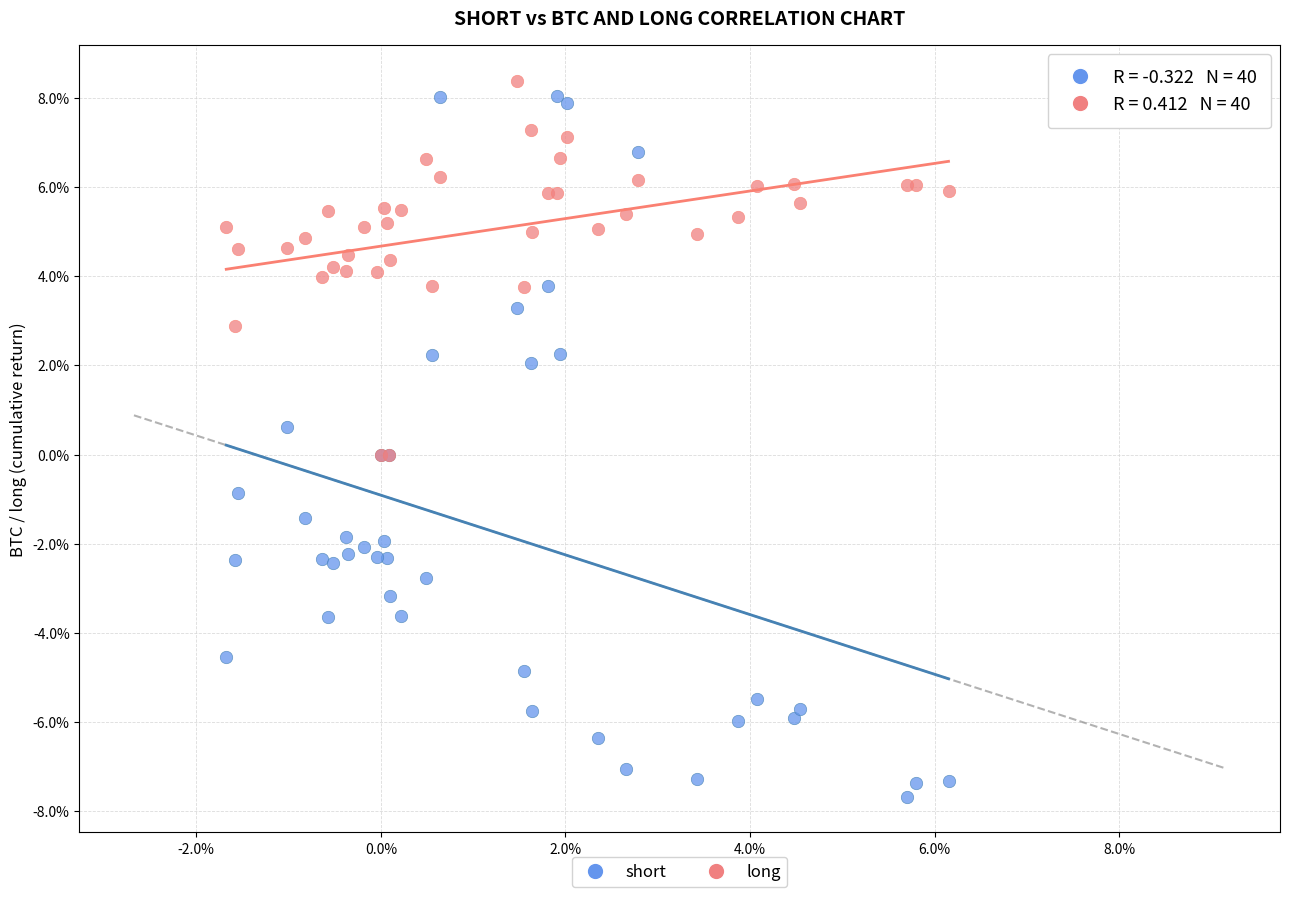

Which series has the widest spread of Y values?

short